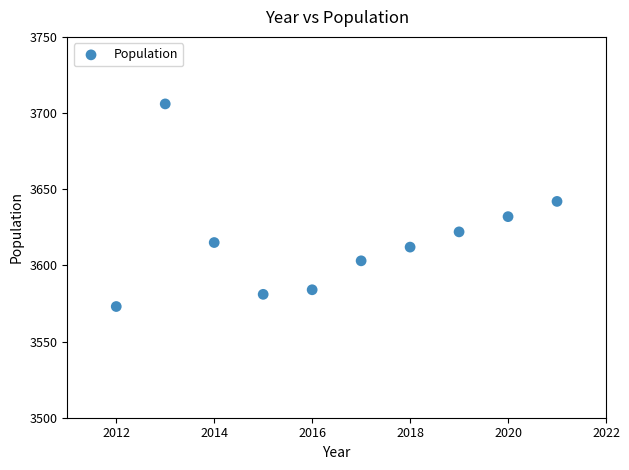

What is the average Y value?

3617